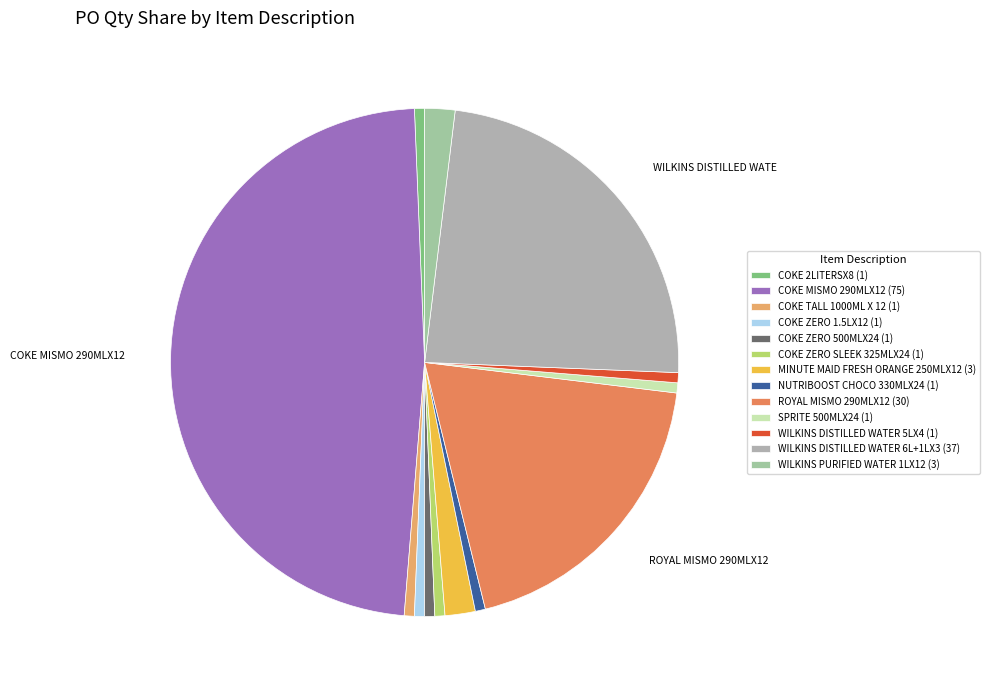

Is it true that COKE ZERO 1.5LX12 is 1% of the pie?

True